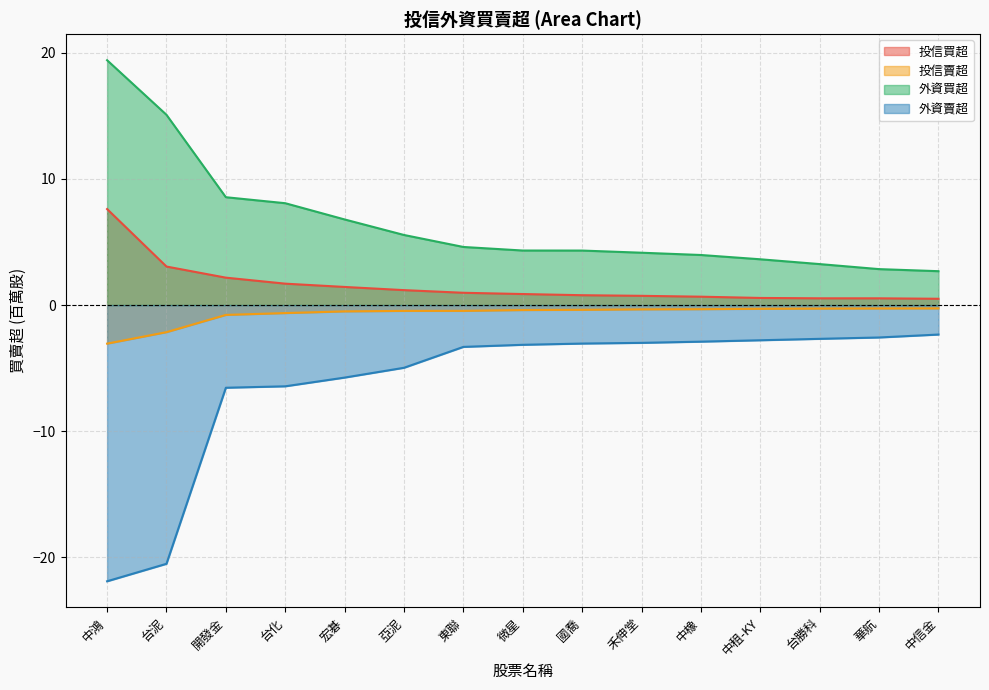

What is the difference between the highest and lowest values at 中租-KY?

6.4